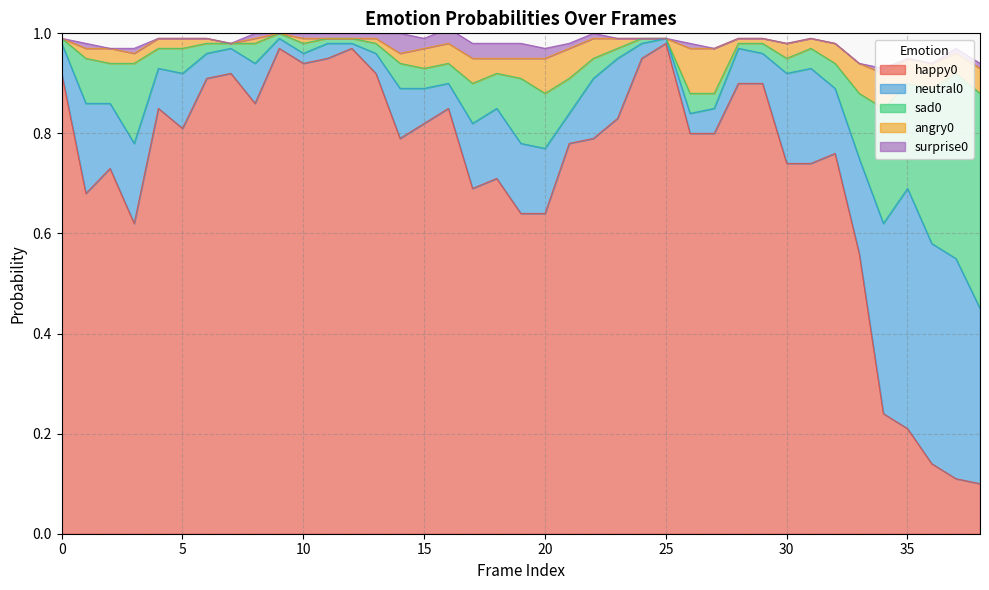

What is the difference between the second highest and minimum values in the happy0 series?

0.9